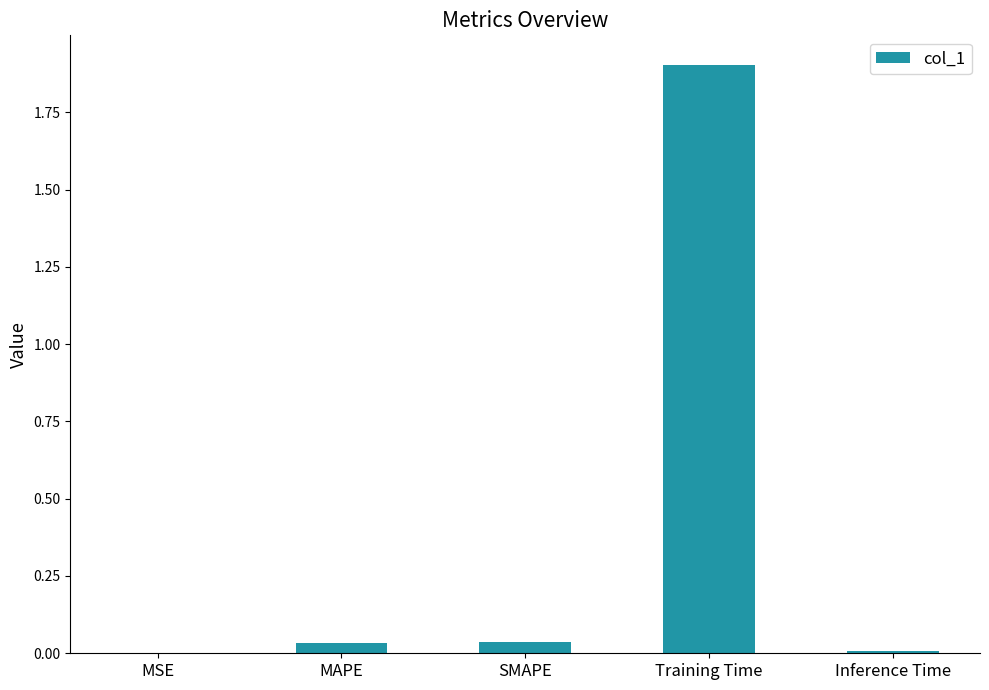

Which category has the highest value across all series?

Training Time